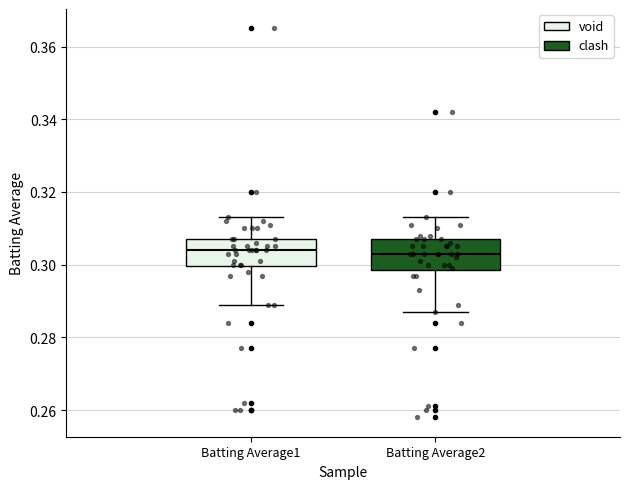

Where is the upper edge of the box for Batting Average2 on the y-axis? The values are not printed on the chart, so give them approximately, as read against the axis.

0.308